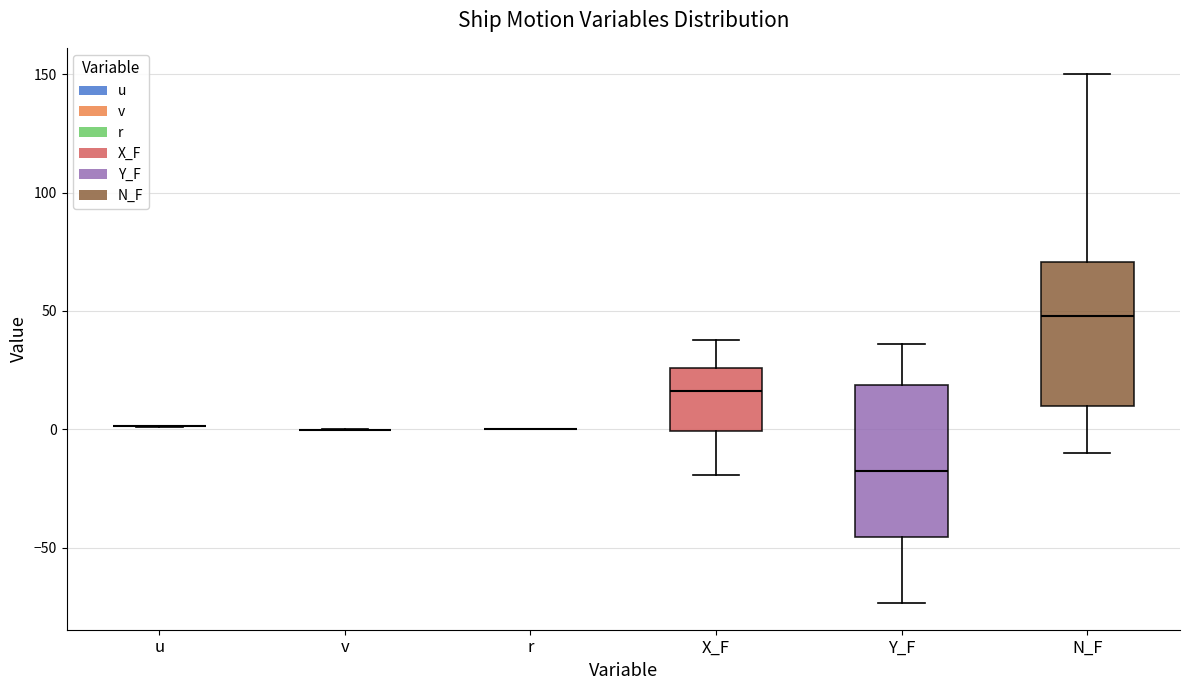

Where is the upper edge of the box for N_F on the y-axis? The values are not printed on the chart, so give them approximately, as read against the axis.

70